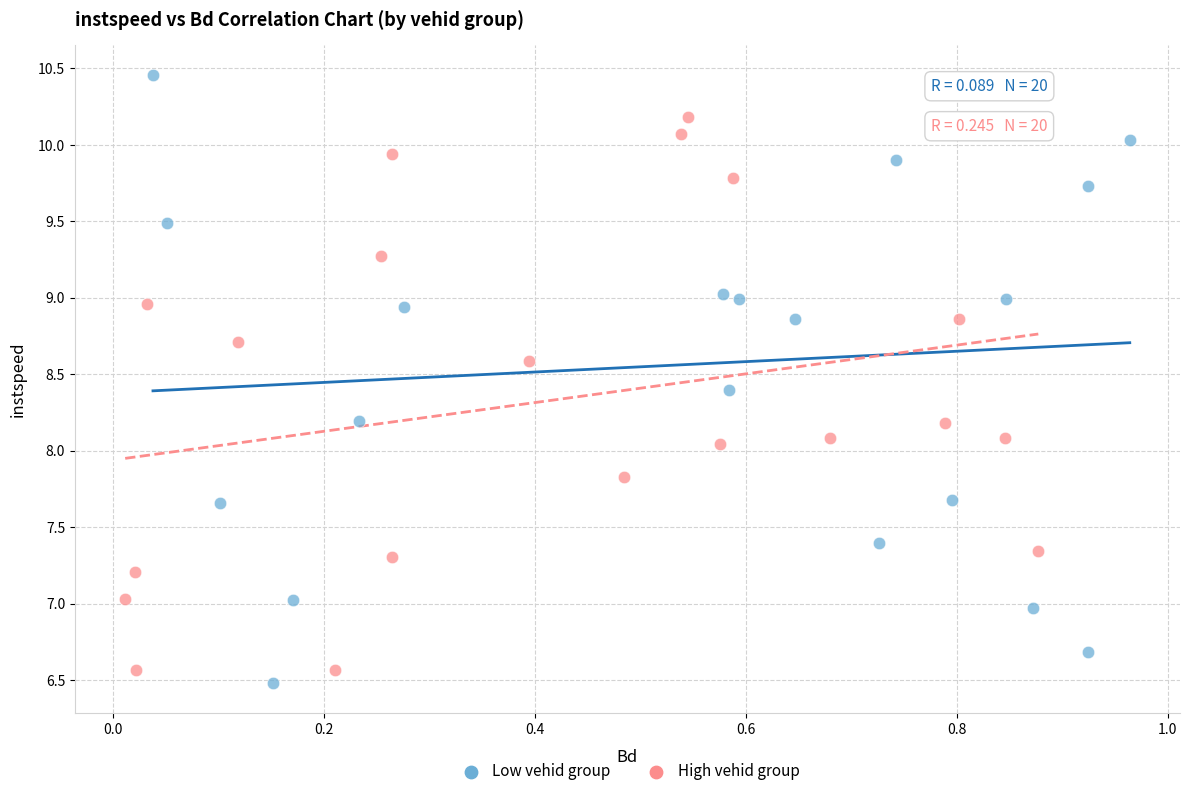

Which series reaches the maximum Y coordinate?

Low vehid group